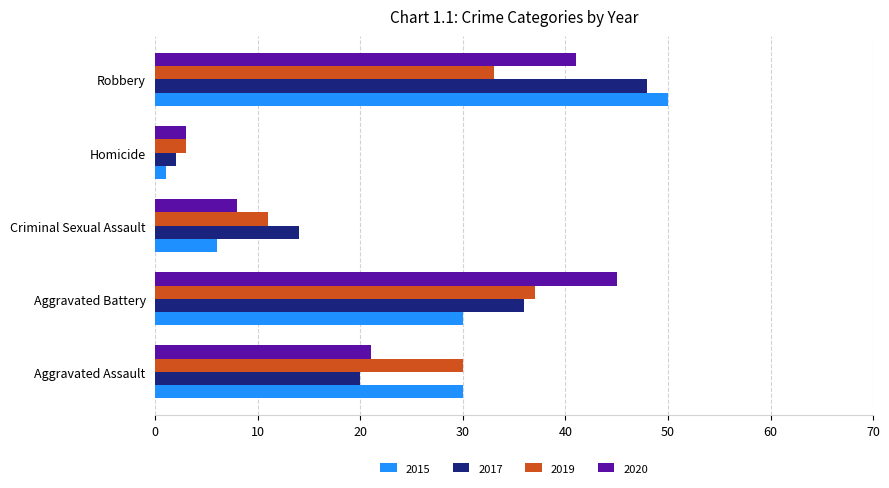

Which category has the lowest value in the 2015 series?

Homicide